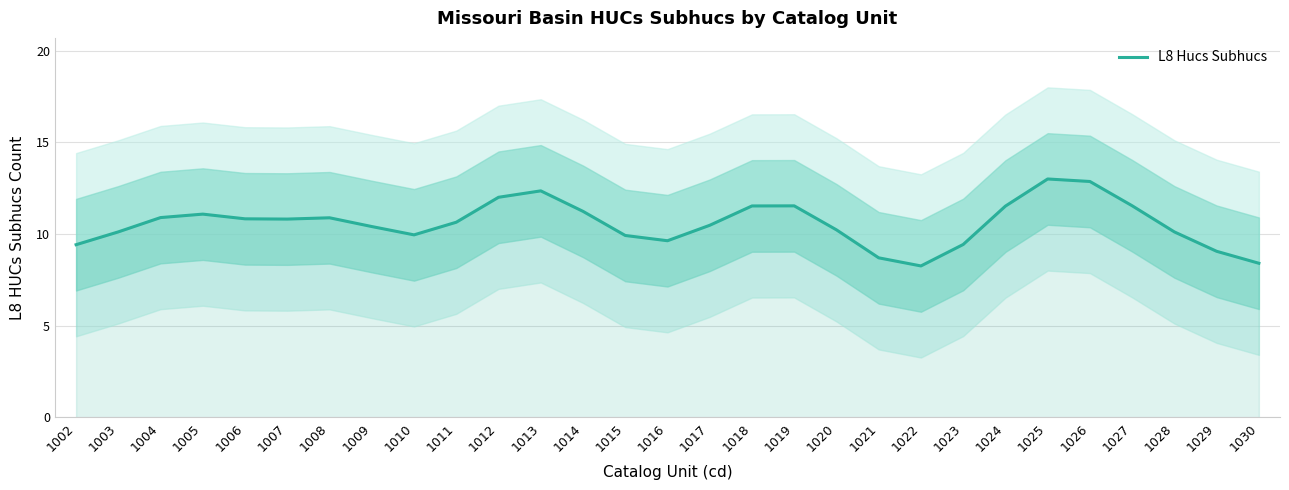

What is the difference between the maximum and second lowest values?

4.6